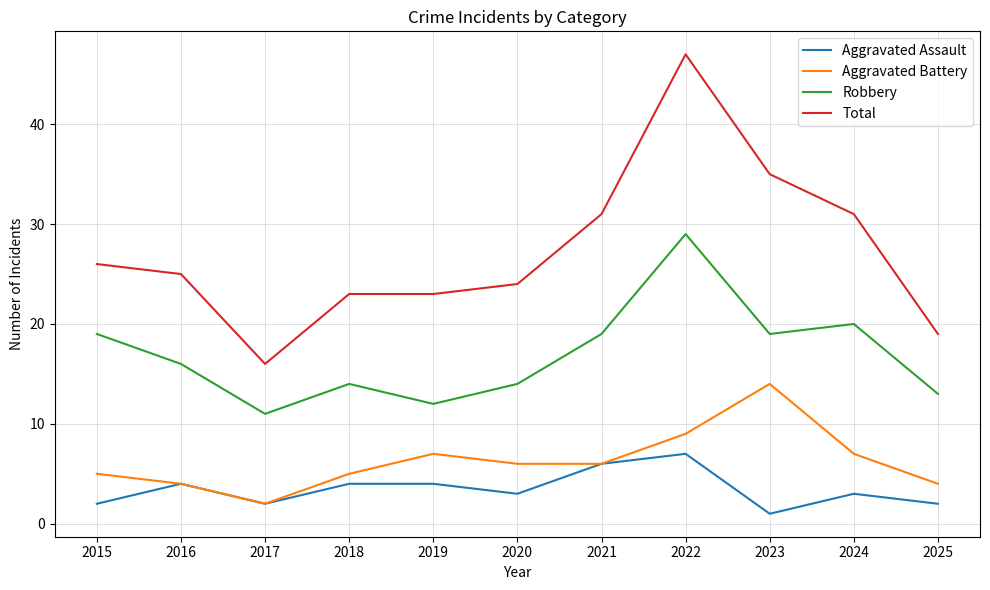

Reading right to left, extract all data points from this chart.

Aggravated Assault: 2025=2	2024=3	2023=1	2022=7	2021=6	2020=3	2019=4	2018=4	2017=2	2016=4	2015=2
Aggravated Battery: 2025=4	2024=7	2023=14	2022=9	2021=6	2020=6	2019=7	2018=5	2017=2	2016=4	2015=5
Robbery: 2025=13	2024=20	2023=19	2022=29	2021=19	2020=14	2019=12	2018=14	2017=11	2016=16	2015=19
Total: 2025=19	2024=31	2023=35	2022=47	2021=31	2020=24	2019=23	2018=23	2017=16	2016=25	2015=26